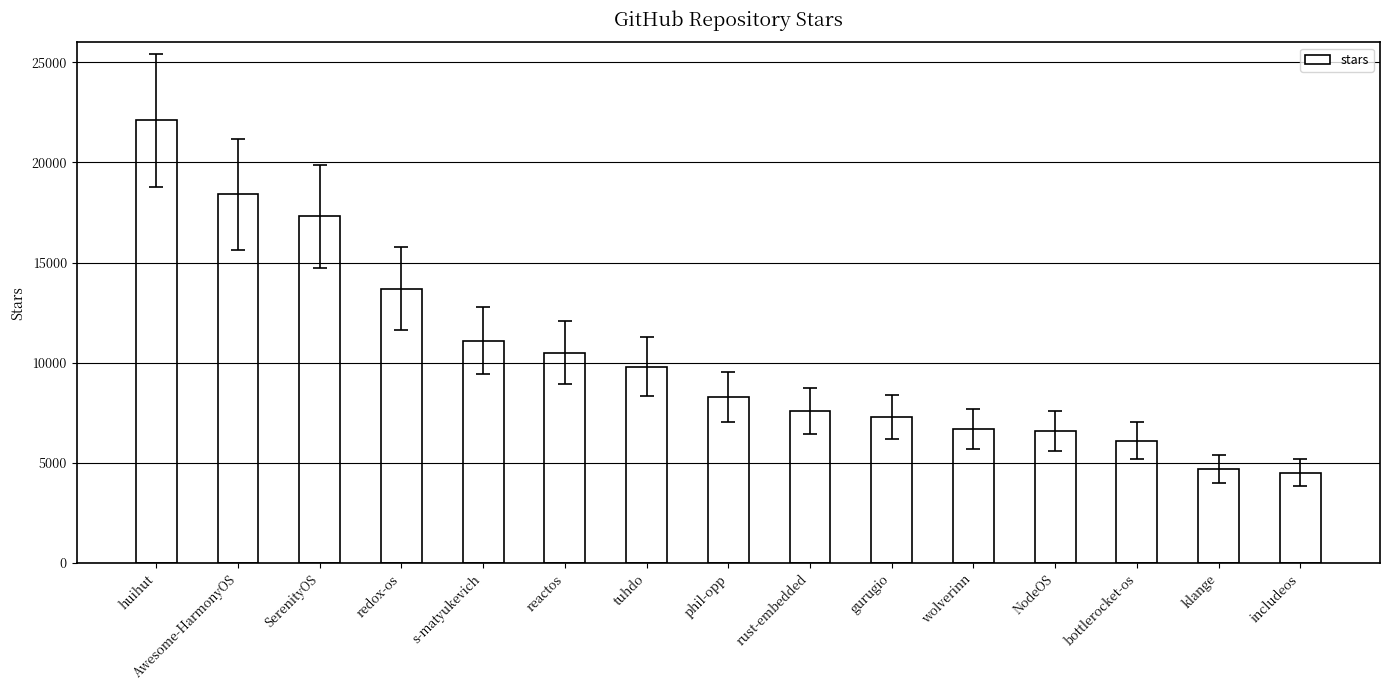

What is the change in value from phil-opp to includeos?

-3800